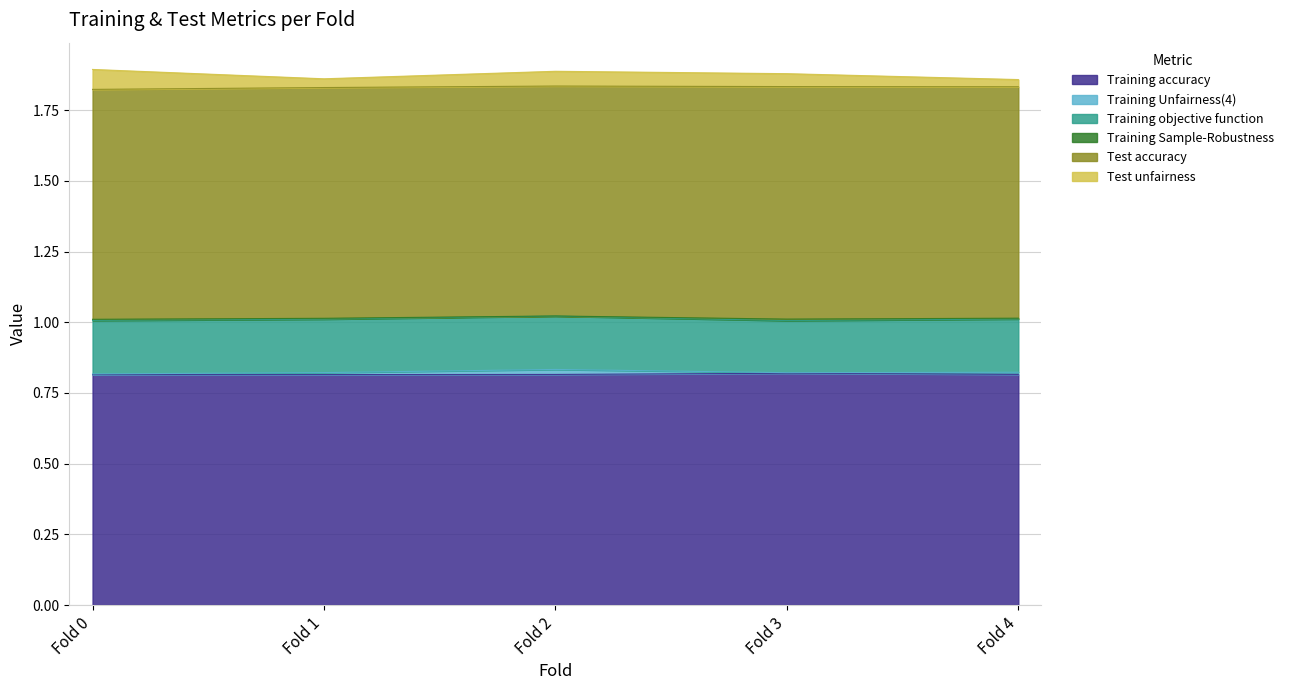

True or false: Training Sample-Robustness has more than 0 points higher than both neighbors.

True